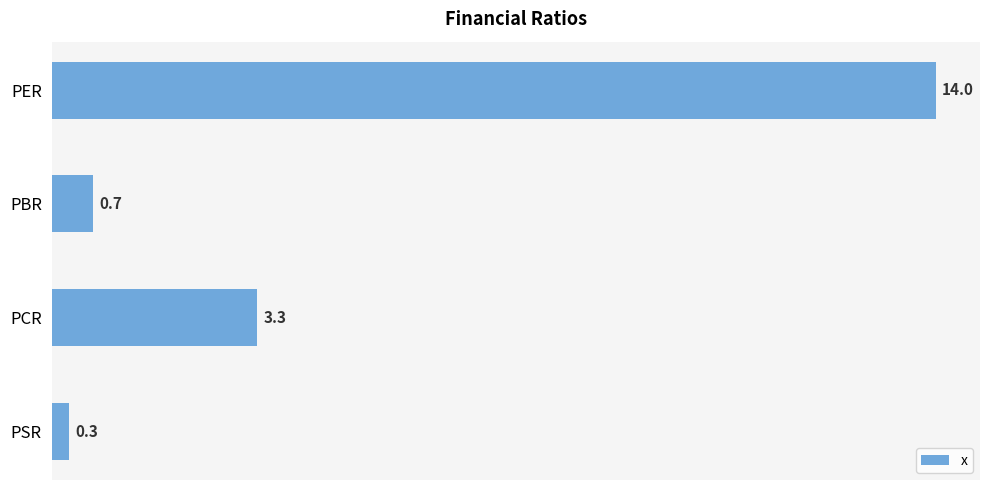

What is the label of the 4th bar from the top?

PSR